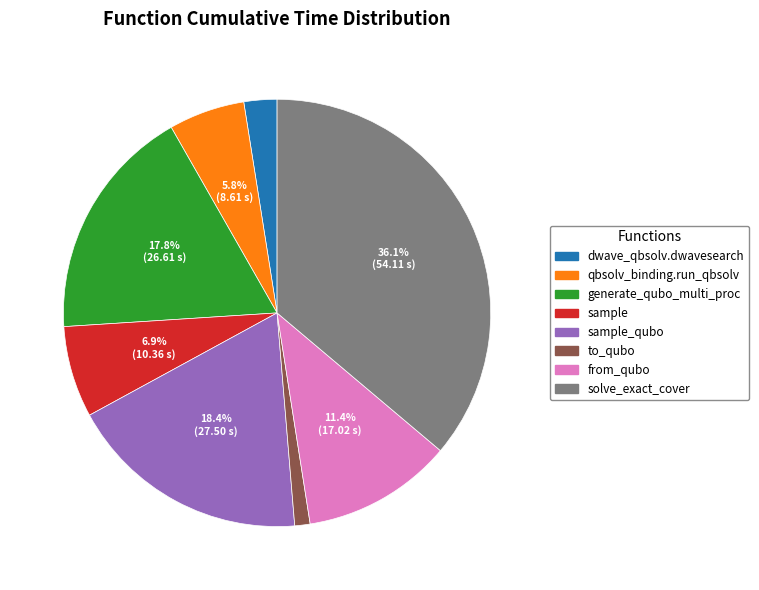

Is there a majority slice in this chart?

No